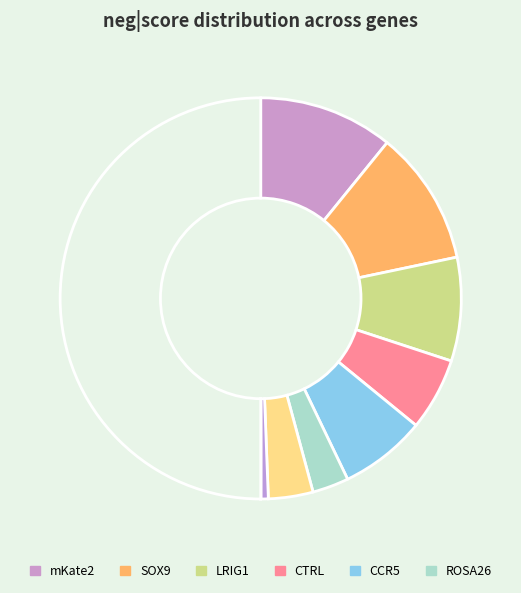

How many segments does this pie chart have?

10